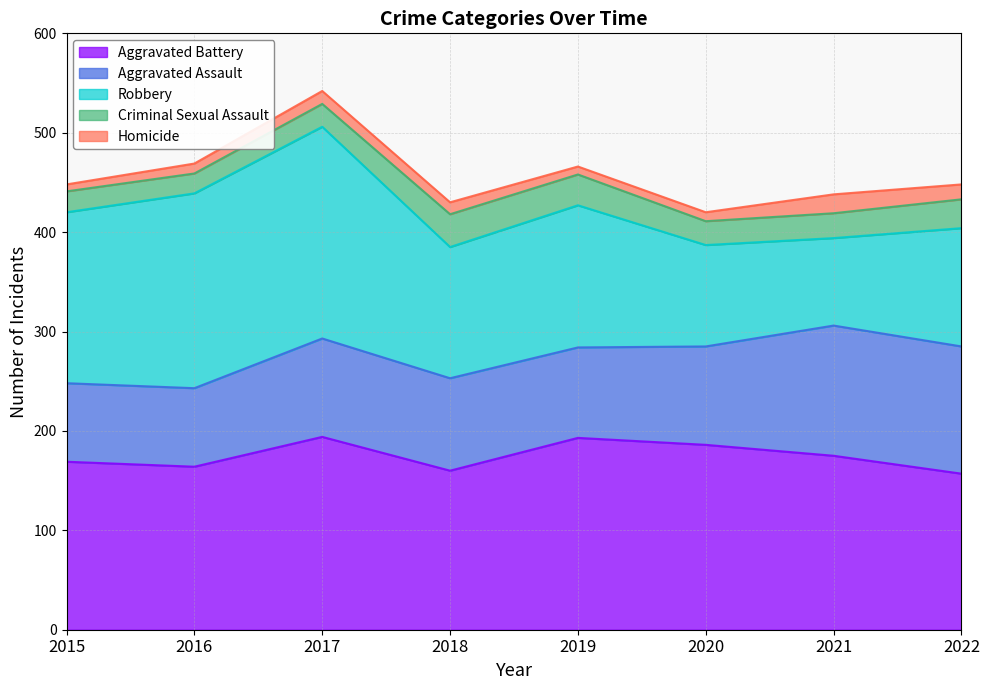

How many lines are shown in the chart?

5